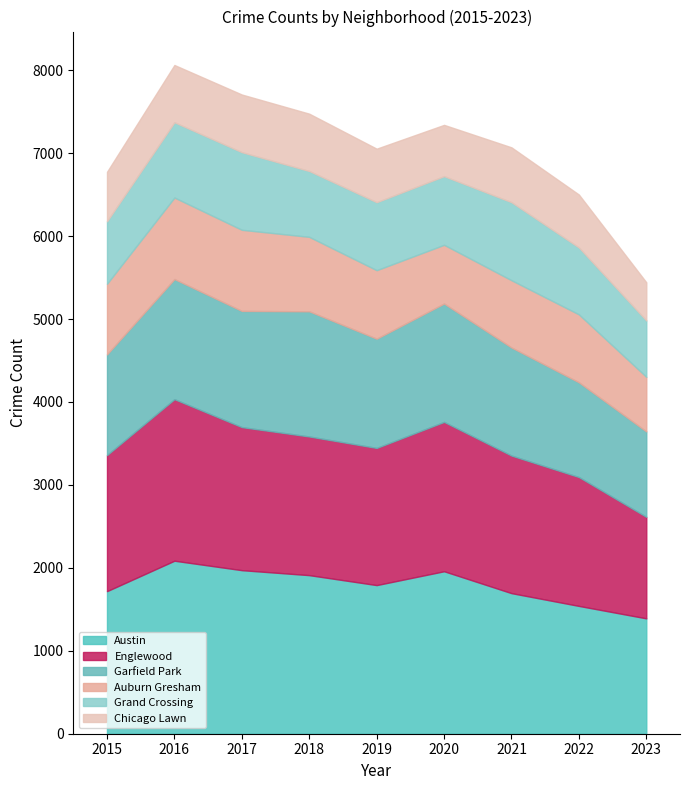

True or false: Garfield Park and Austin intersect in this chart.

False